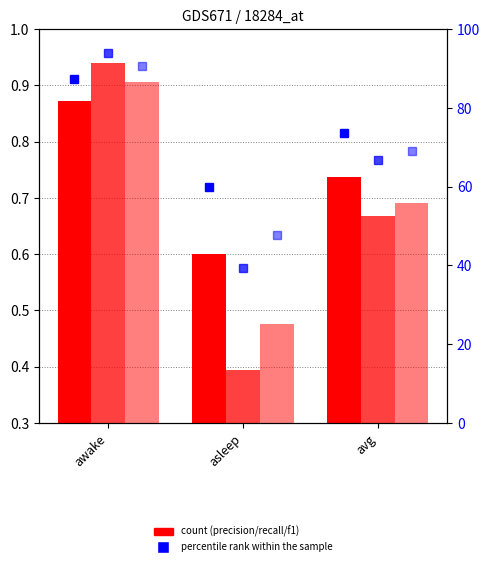

Which series has the largest total across all categories?

precision pct